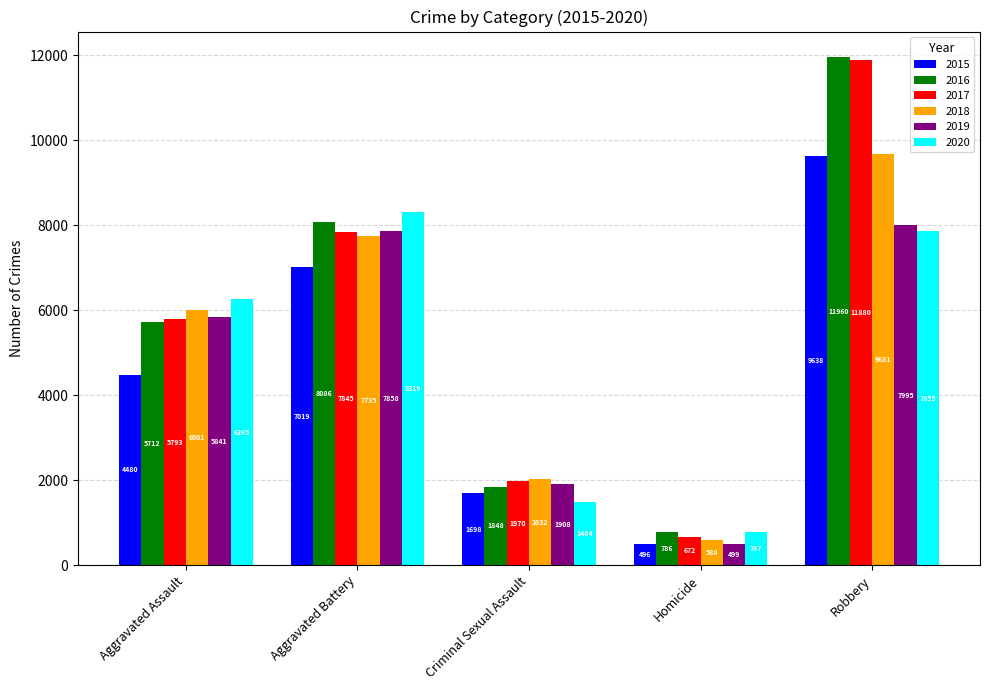

What position from the left is Homicide?

4